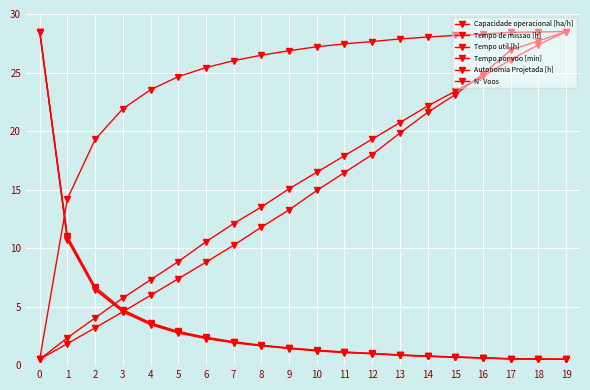

How many lines are shown in the chart?

6